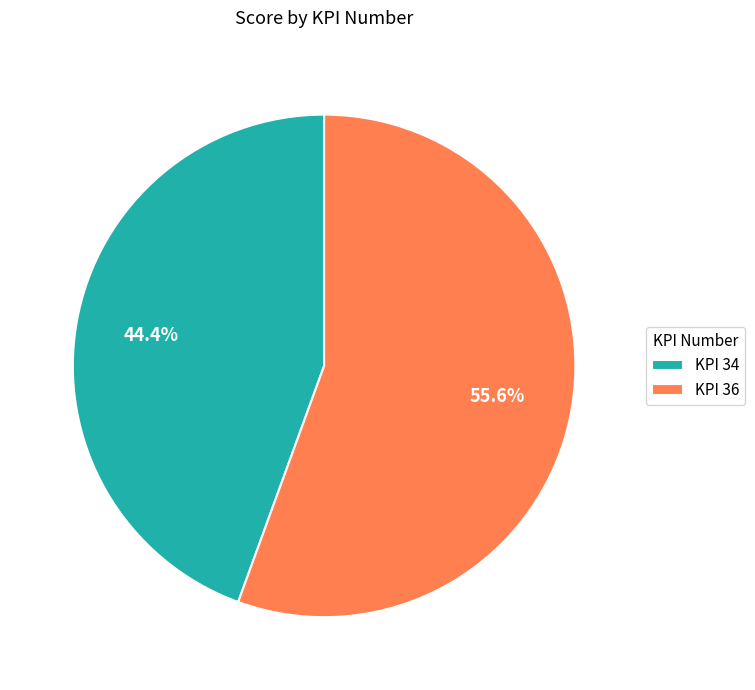

What is the smallest slice in the pie chart?

KPI 34